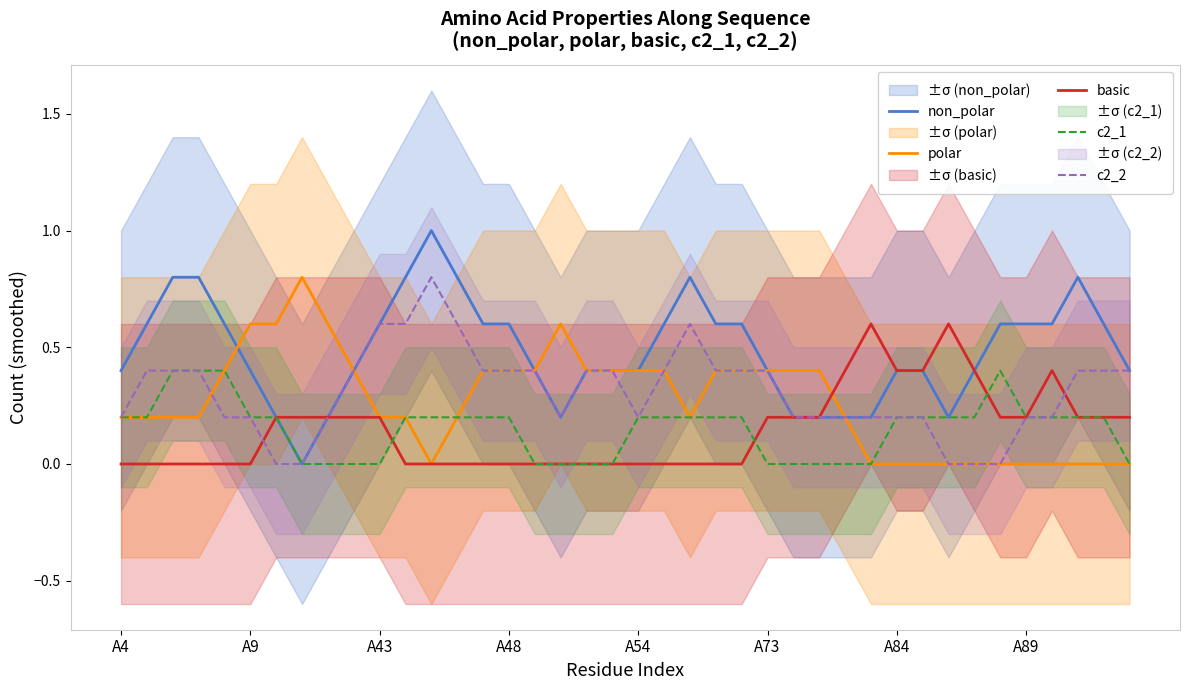

How many intersections are there between polar and non_polar?

1